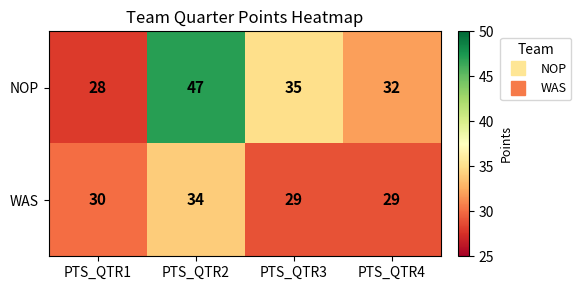

List the series in order of their overall mean, highest first.

NOP, WAS